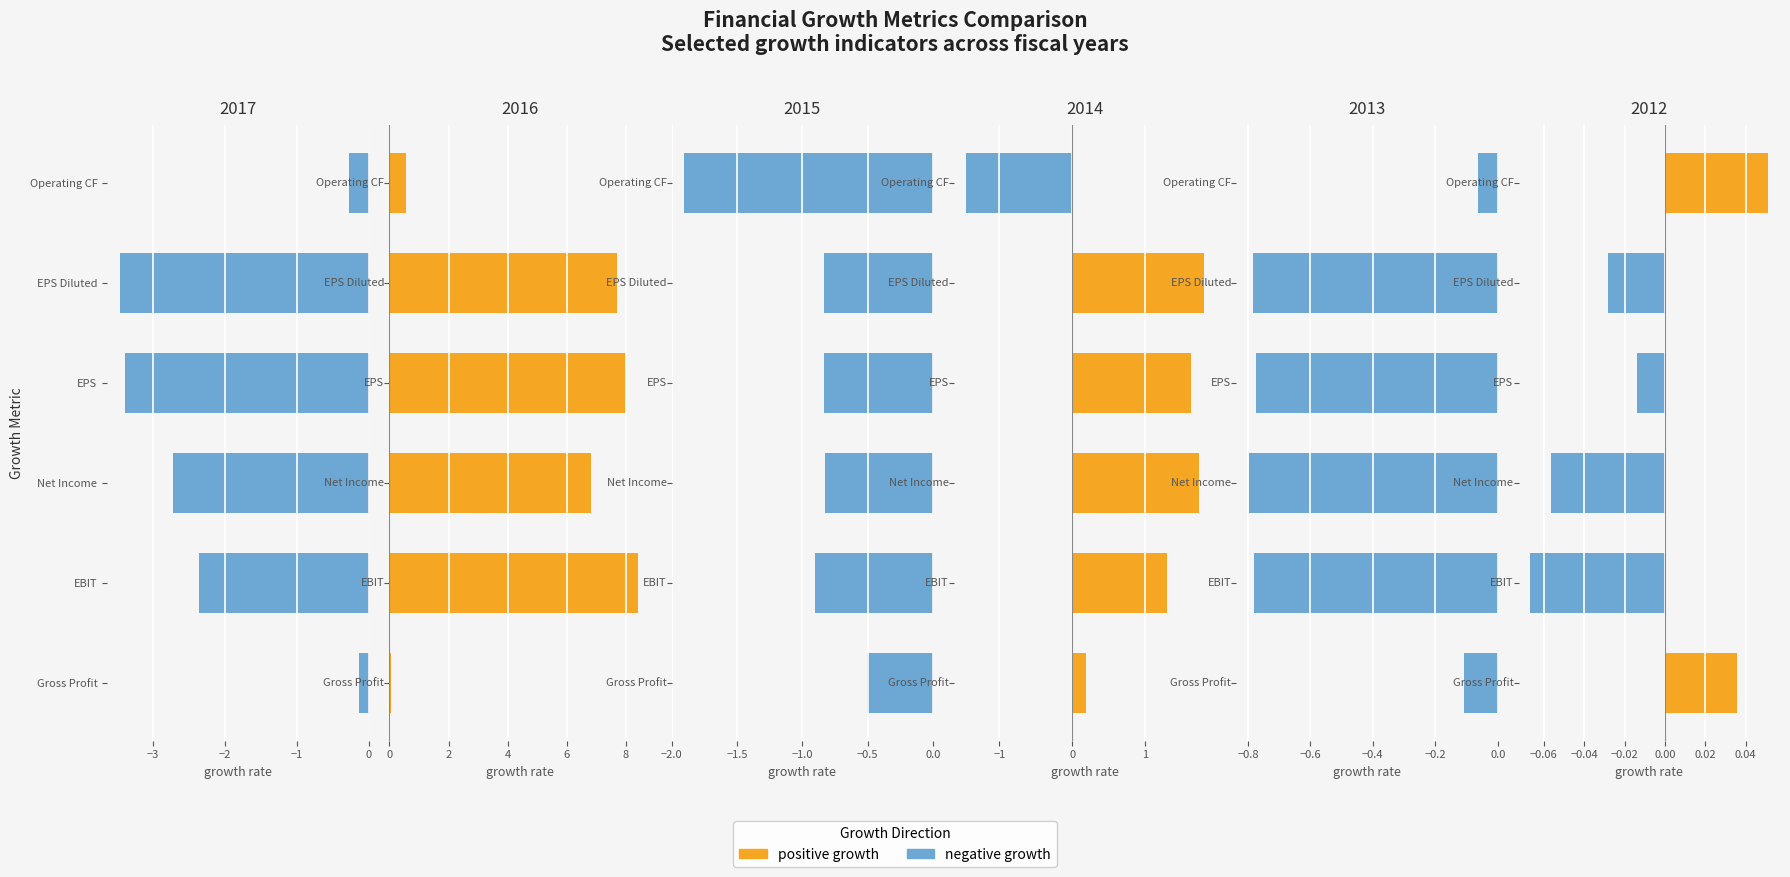

Are the bars grouped side by side (vs. stacked)?

Yes